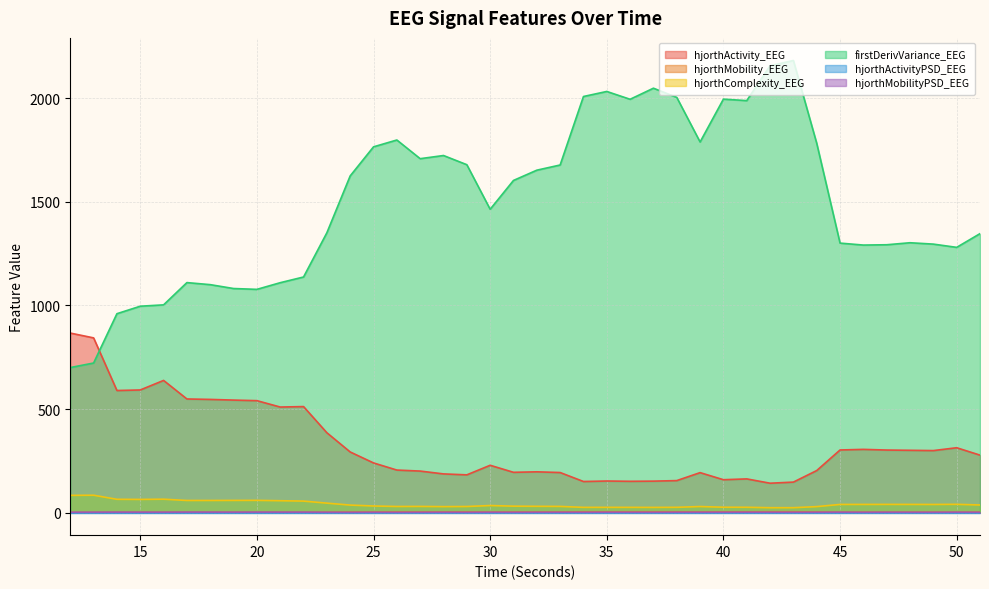

What is the value of the hjorthComplexity_EEG point at the 2nd from the left?

83.7